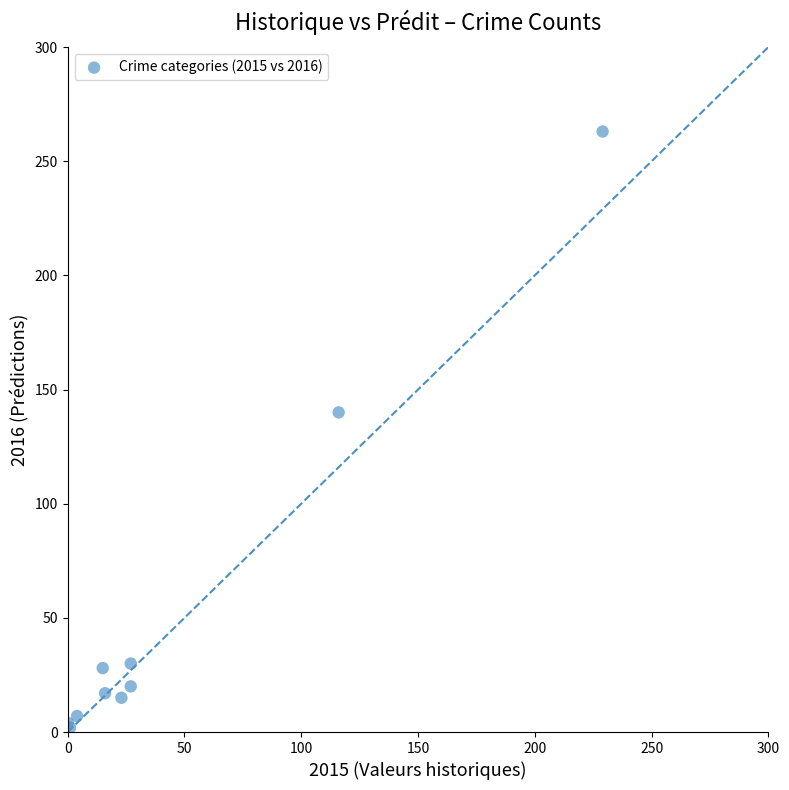

What Y value in the scatter plot is closest to 132?

140